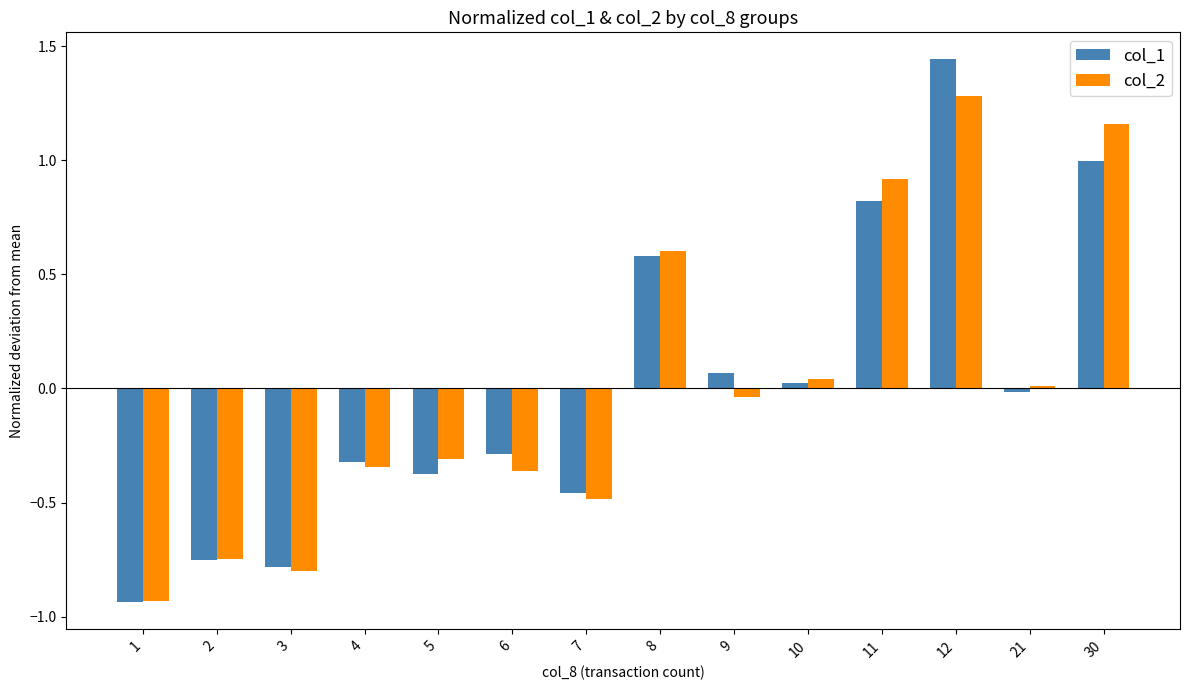

What is the difference between the col_2 values at 2 and 7?

0.3